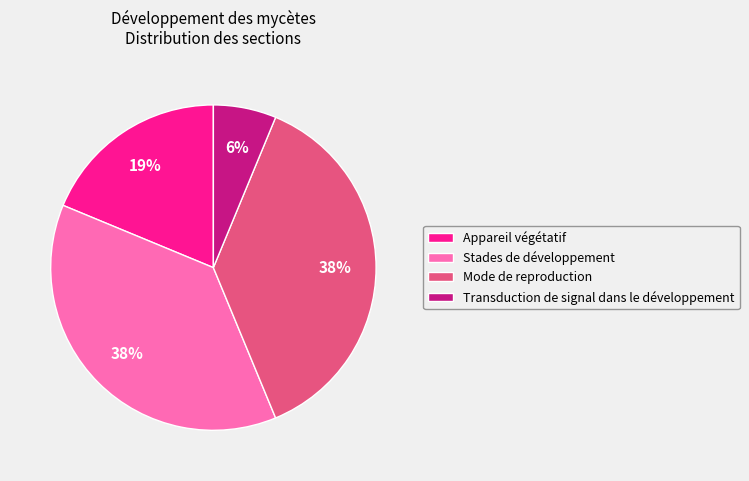

Between Mode de reproduction and Transduction de signal dans le développement, which is larger?

Mode de reproduction